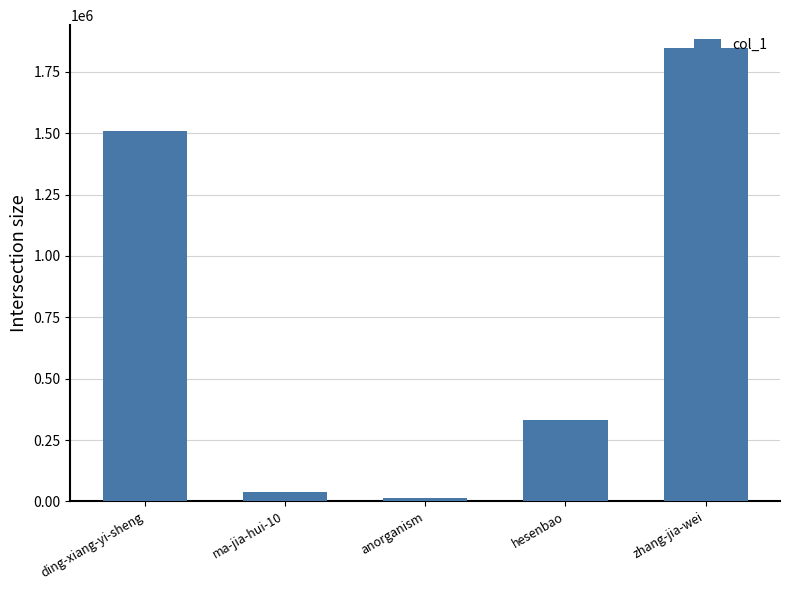

Reading right to left, transcribe all the data shown in this chart.

zhang-jia-wei=1847424	hesenbao=331826	anorganism=12367	ma-jia-hui-10=38939	ding-xiang-yi-sheng=1507289